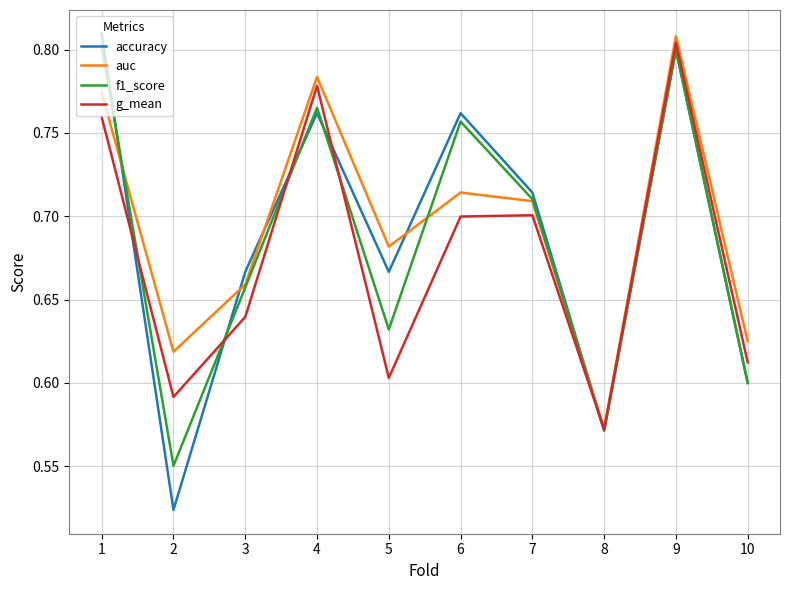

Which series has the widest spread of values?

accuracy